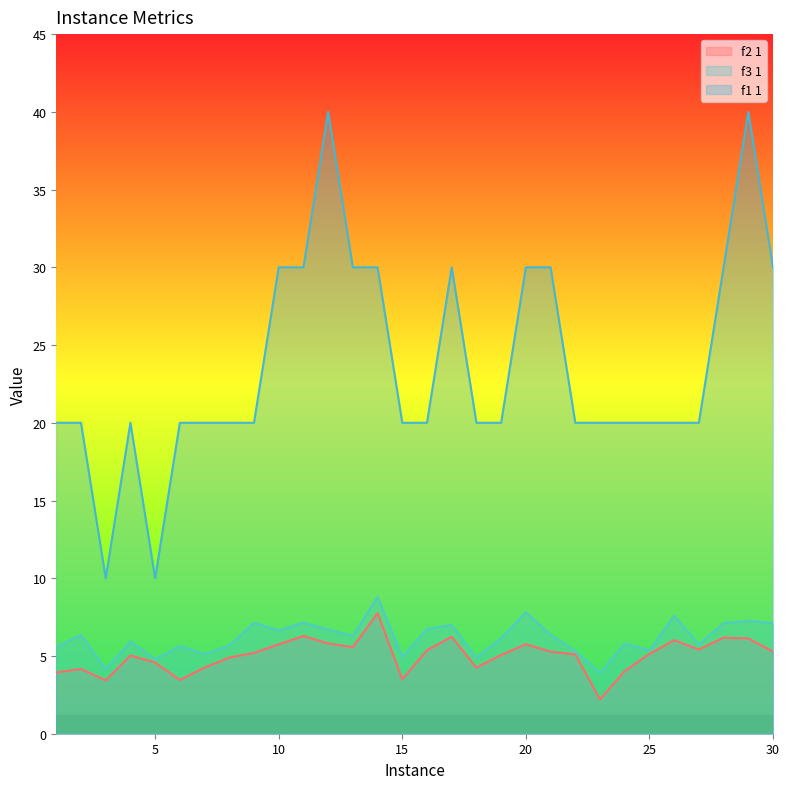

Between 2 and 18, which series saw the biggest shift?

f3 1